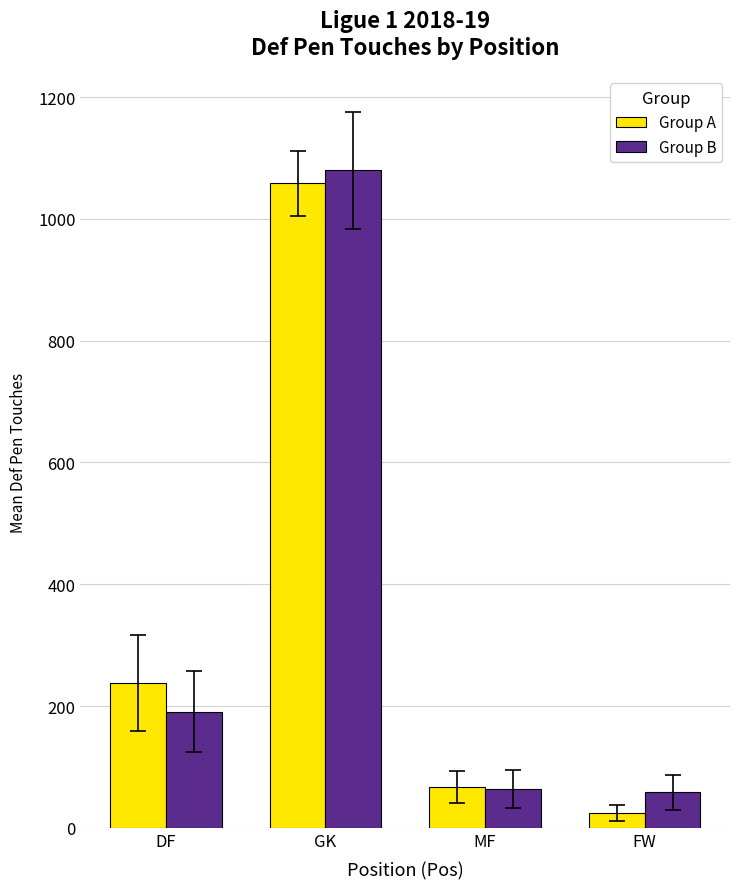

True or false: Group A has a value of 66.9 at MF.

True